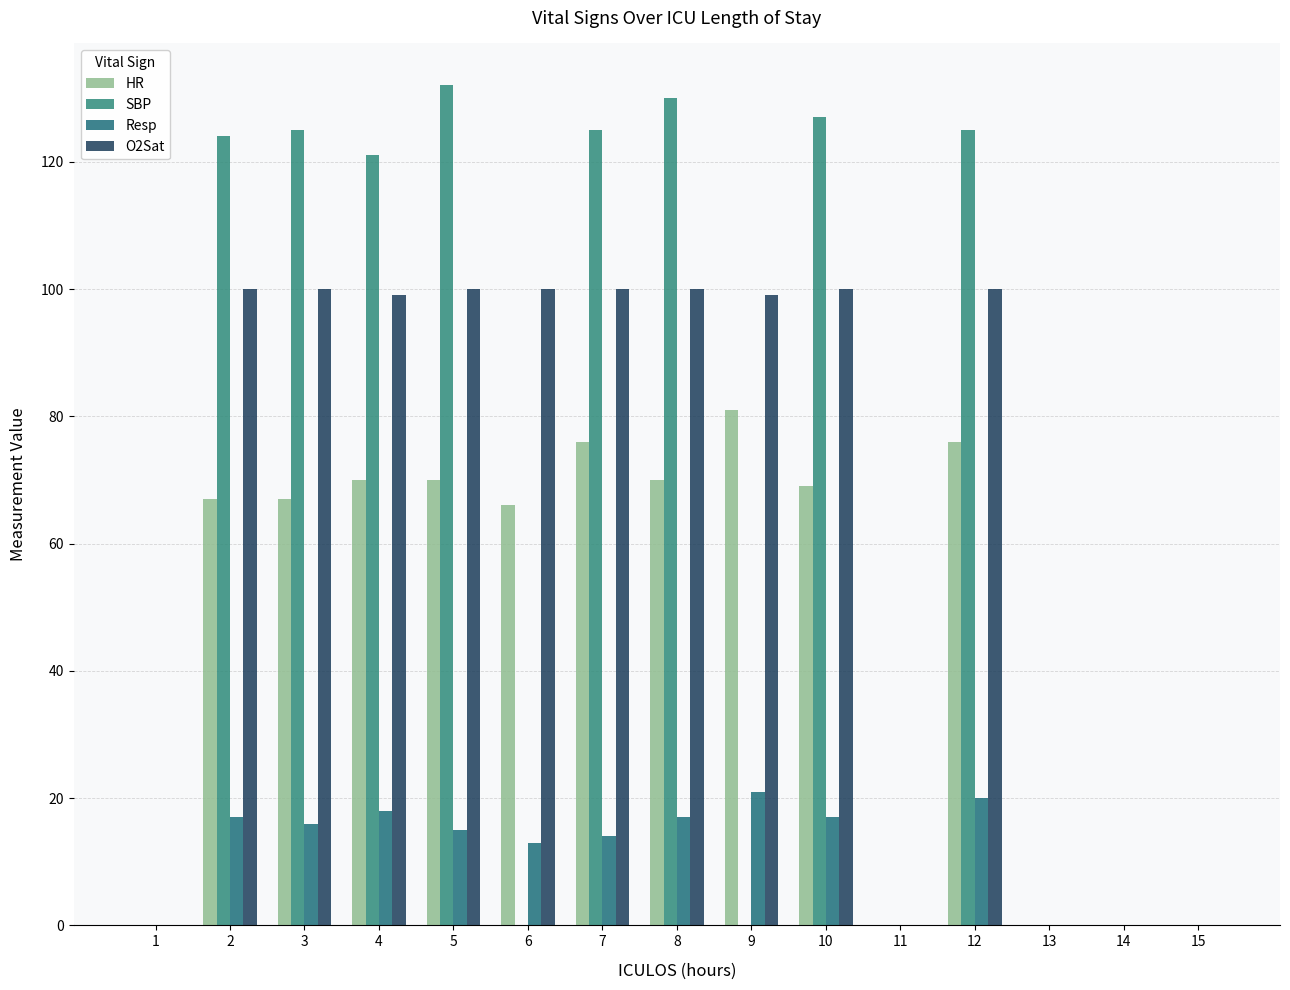

What is the difference between the second highest and minimum values in the HR series?

76